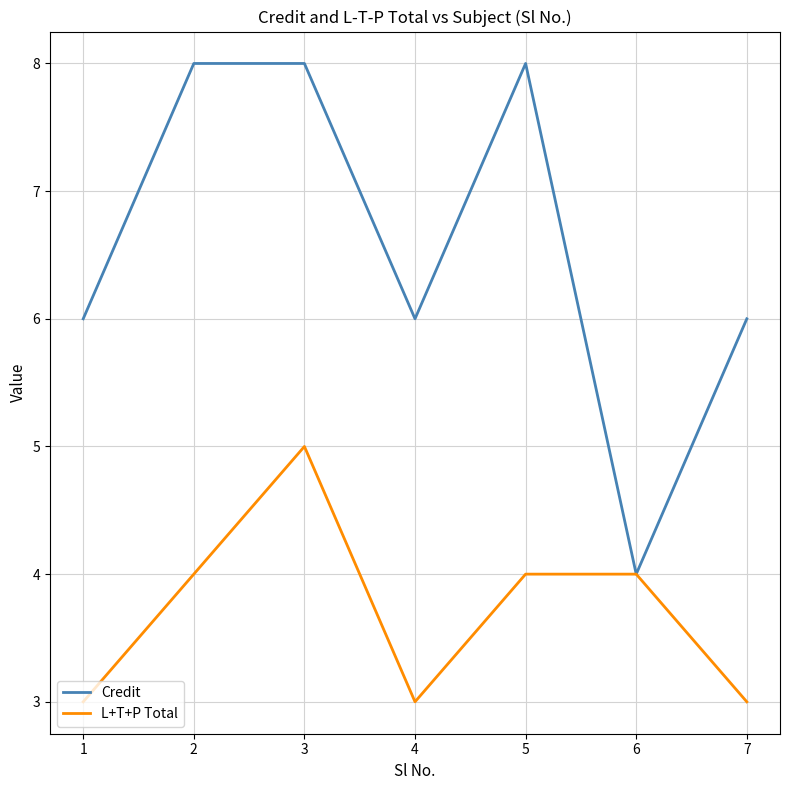

What is the smallest value displayed?

3